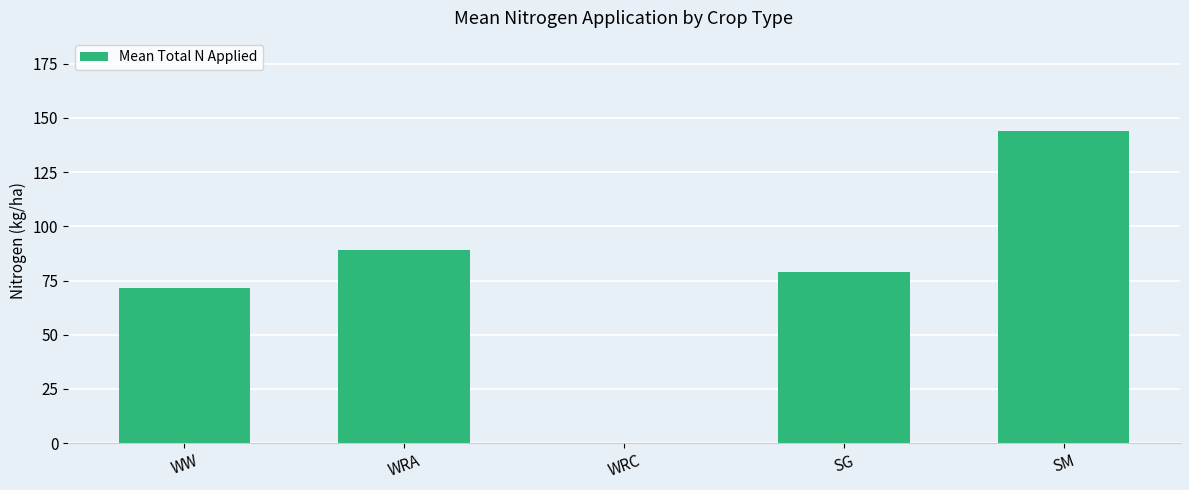

How many categories are shown in the chart?

5